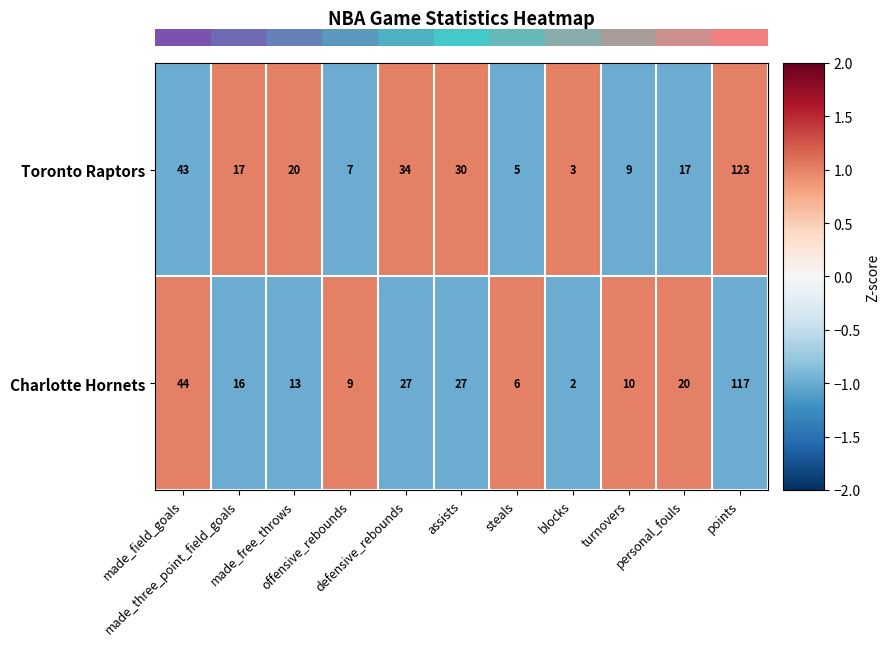

What is the sum of all Charlotte Hornets values?

291